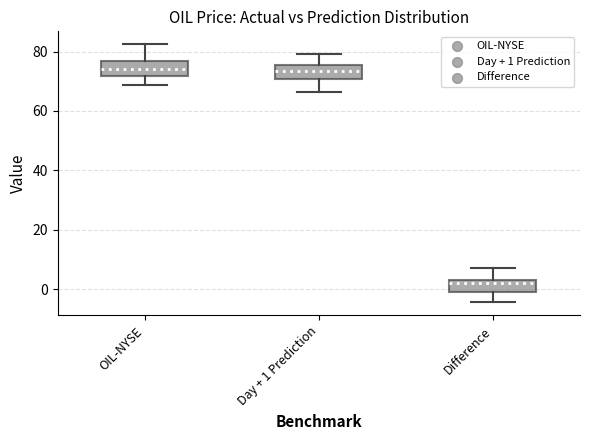

Where does the upper whisker of the box for OIL-NYSE end on the y-axis? The values are not printed on the chart, so give them approximately, as read against the axis.

82